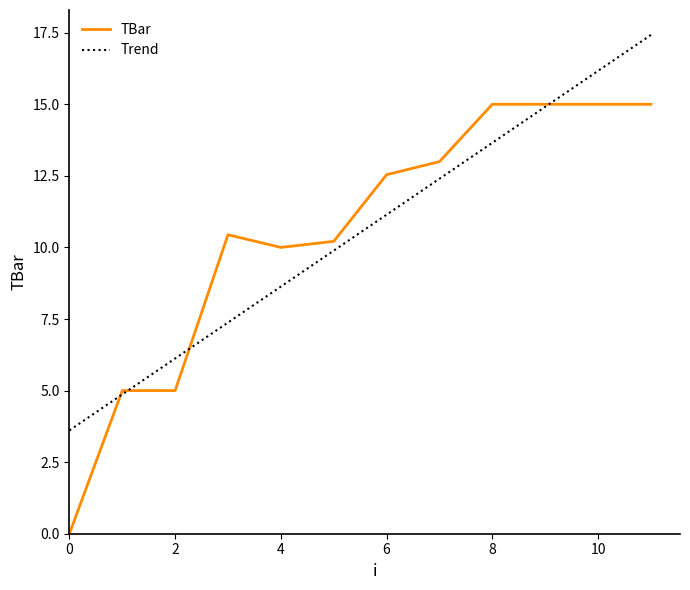

Which series has the largest range (max minus min)?

TBar